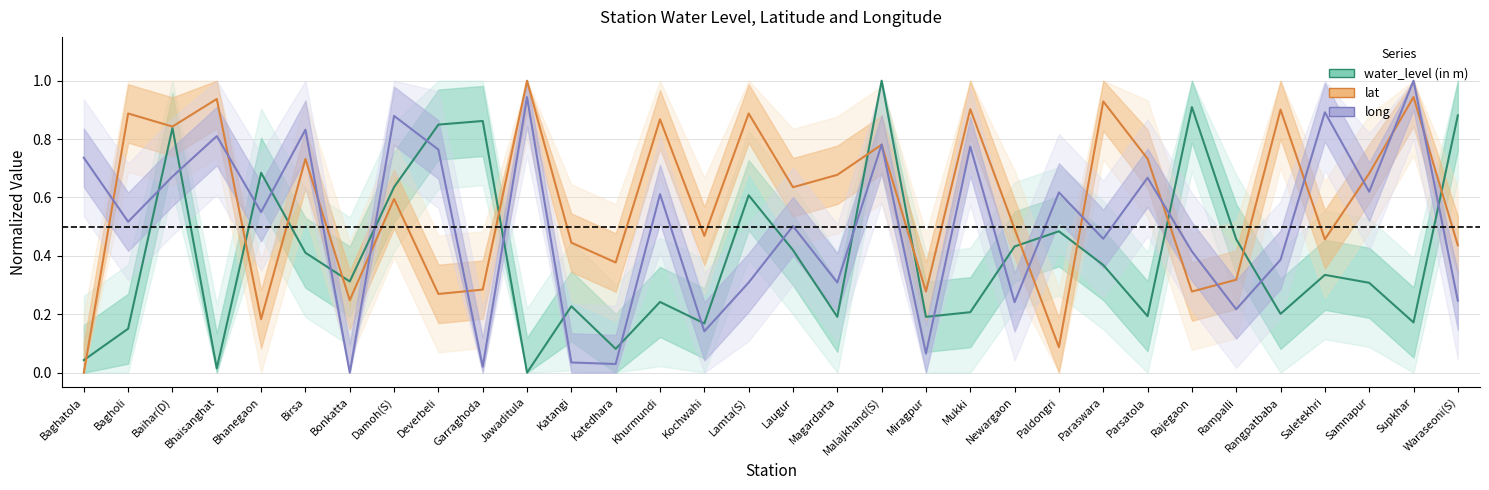

Between which two adjacent categories do water_level (in m) and long first intersect?

Bagholi and Baihar(D)